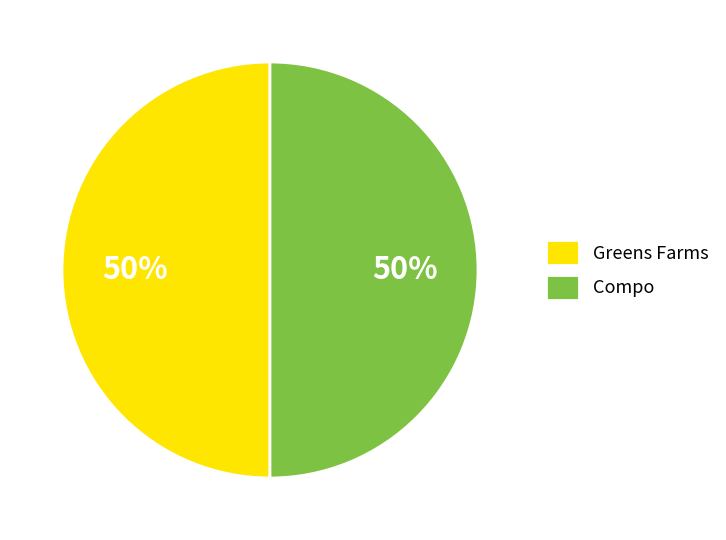

To the nearest percent, what portion does Compo represent?

50%